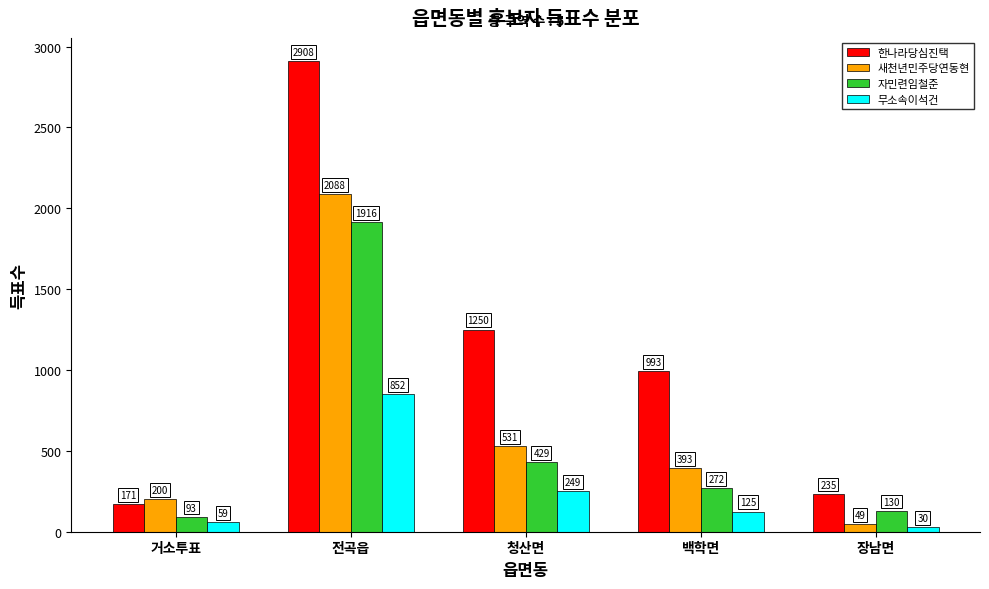

What is the average value of the 새천년민주당연동현 series?

652